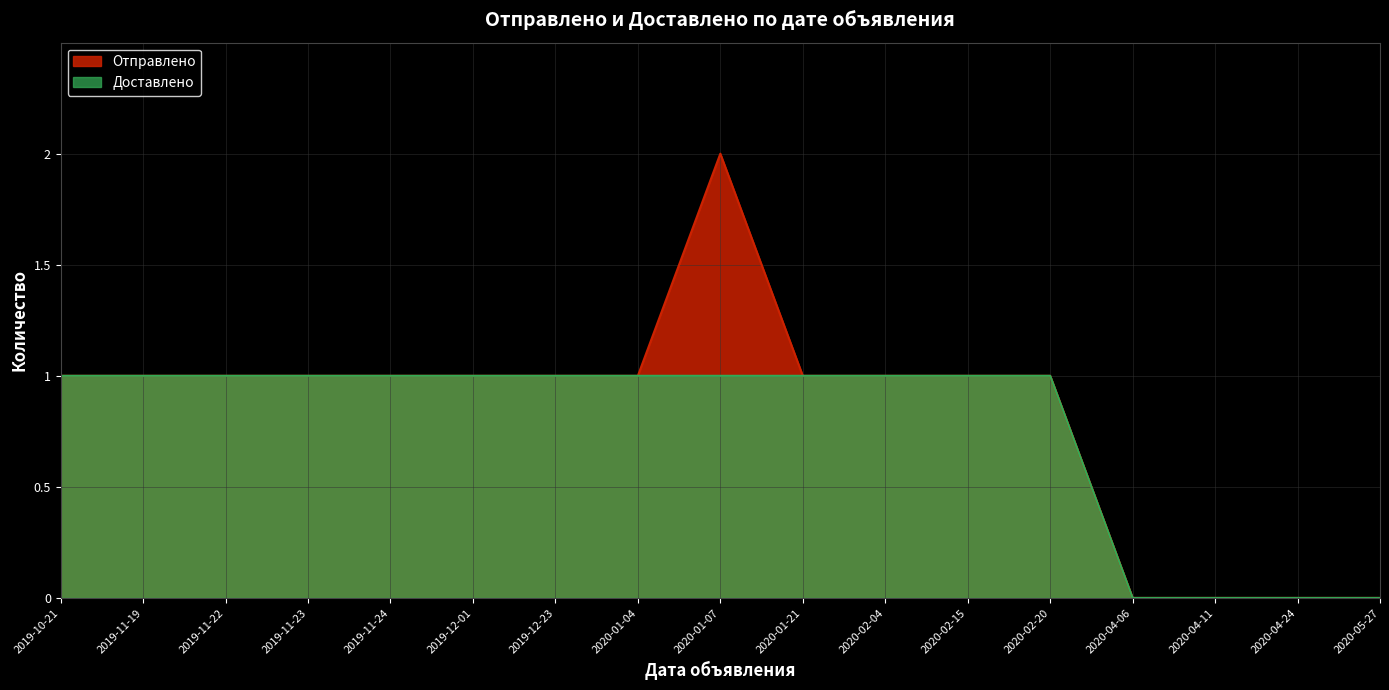

How many lines are shown in the chart?

2